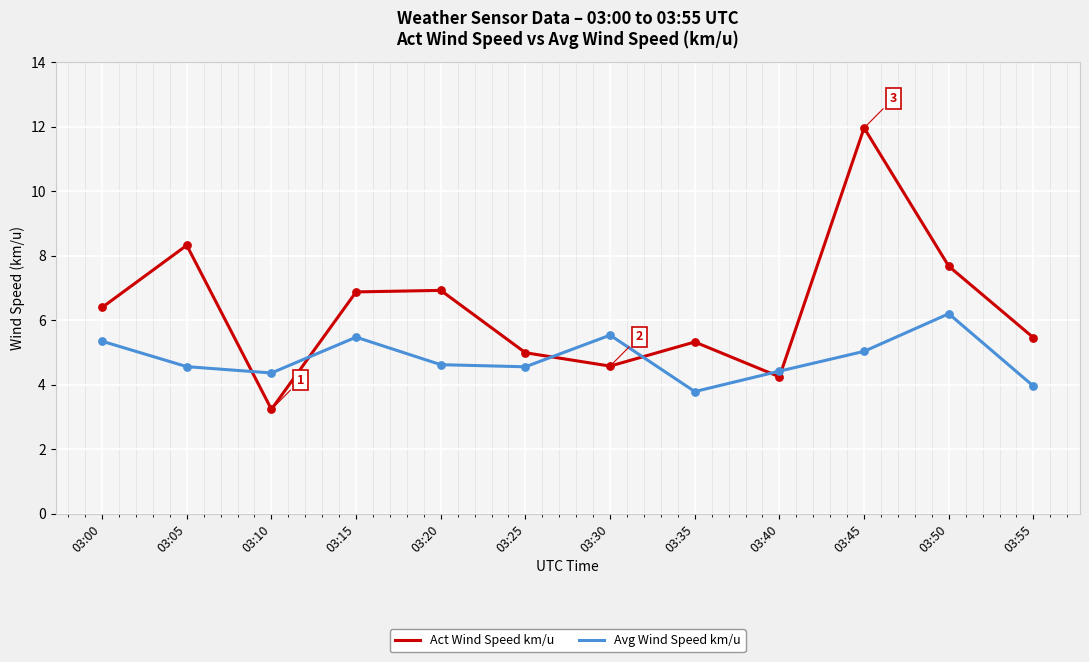

At how many categories does at least one series exceed 3?

12